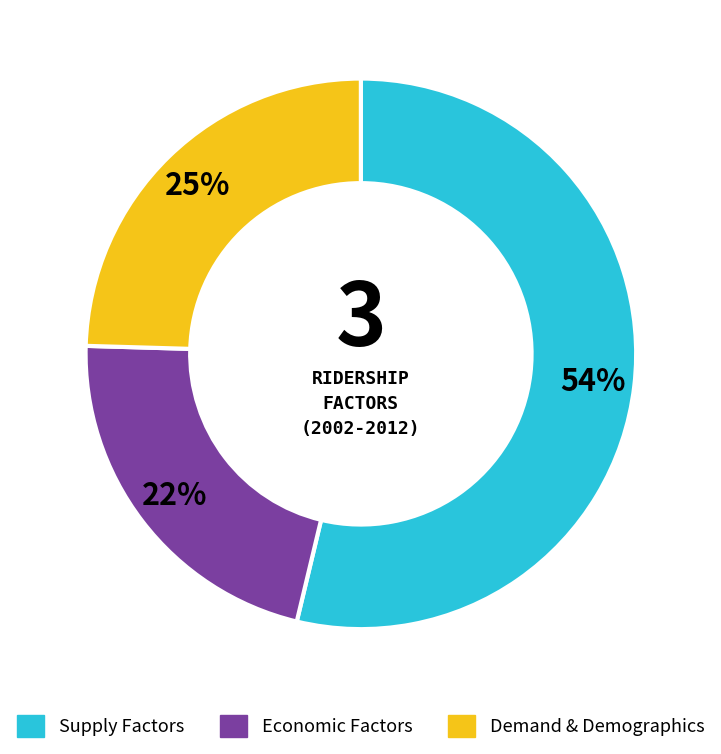

How many slices are in this pie chart?

3